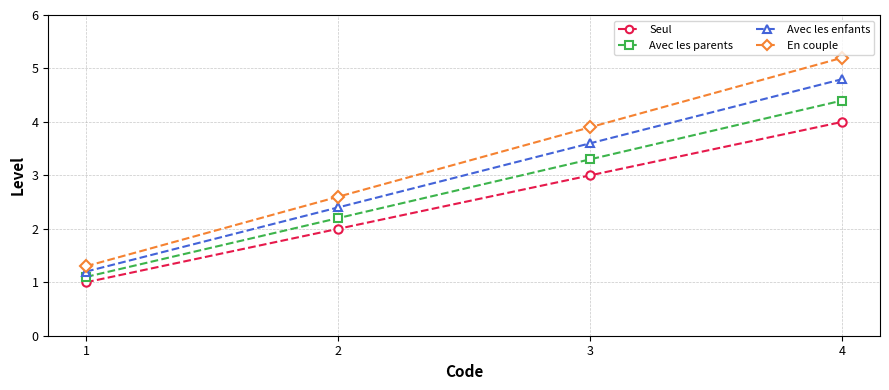

How many distinct data groups are displayed?

4